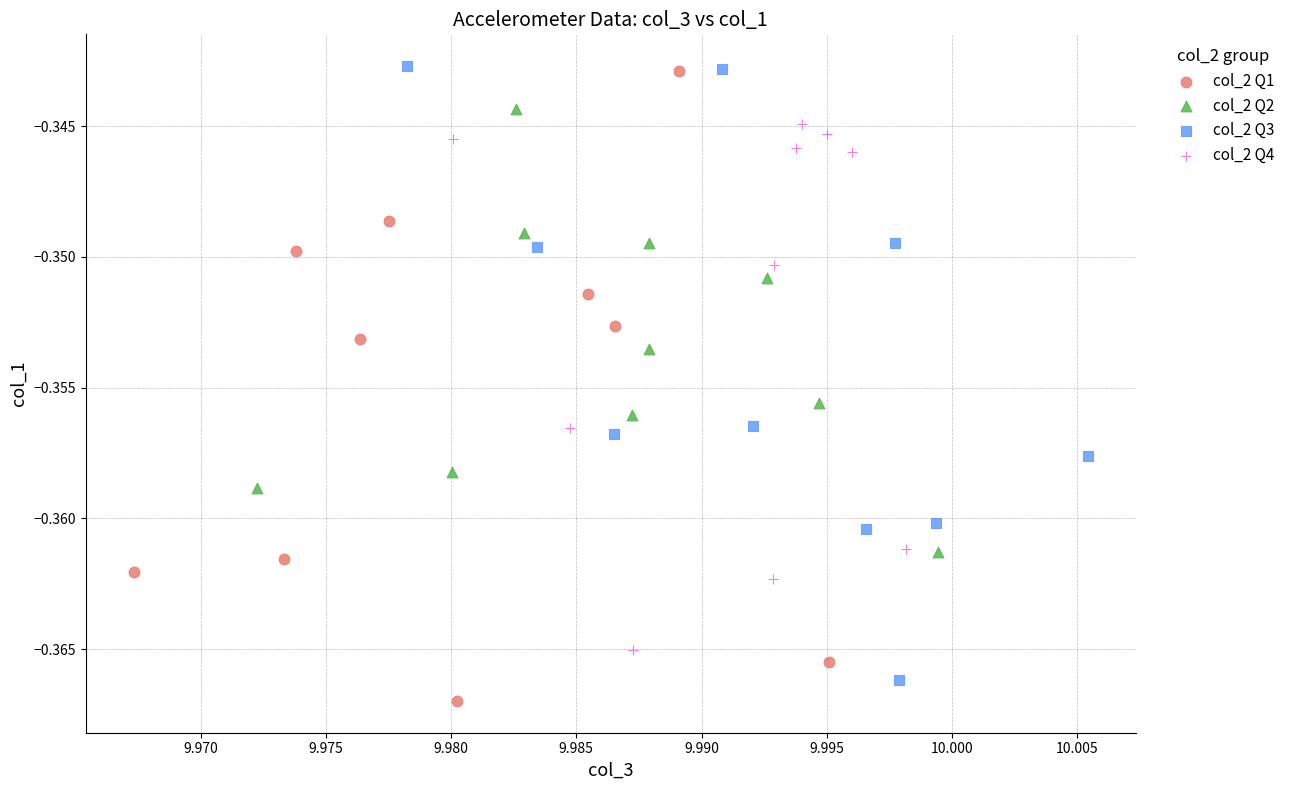

Which series has the largest Y range (max minus min)?

col_2 Q1